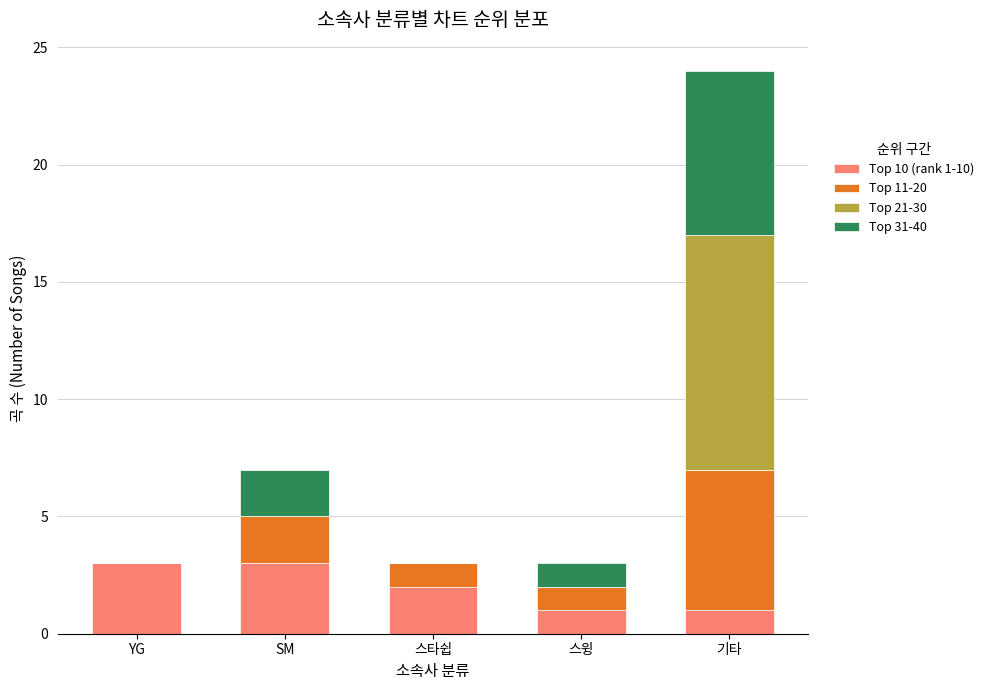

Reading right to left, what are the values for Top 10 (rank 1-10)?

기타=1	스윙=1	스타쉽=2	SM=3	YG=3